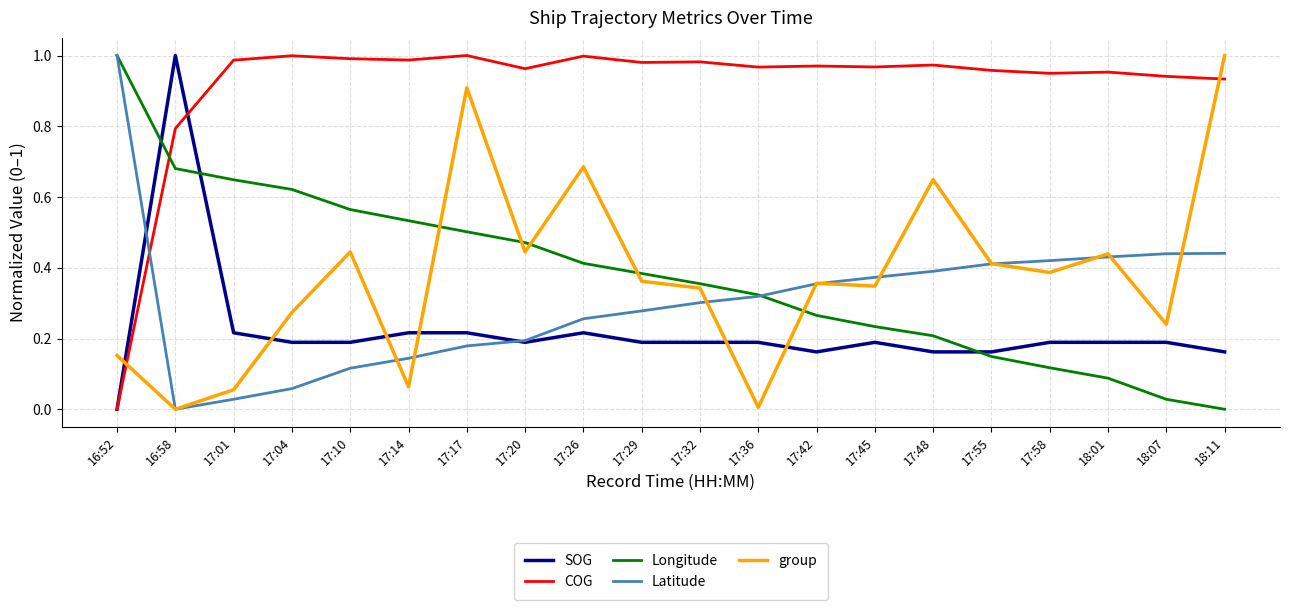

What is the spread (max minus min) of values at 17:26?

0.8